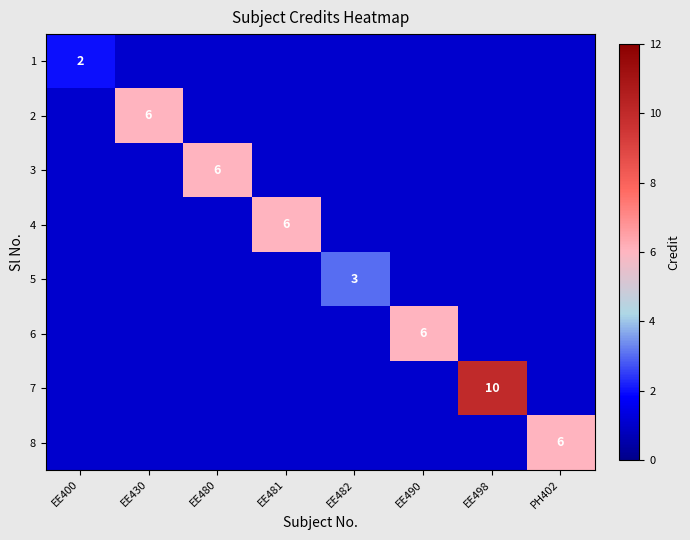

True or false: 5 has a value of 5 at EE482.

False